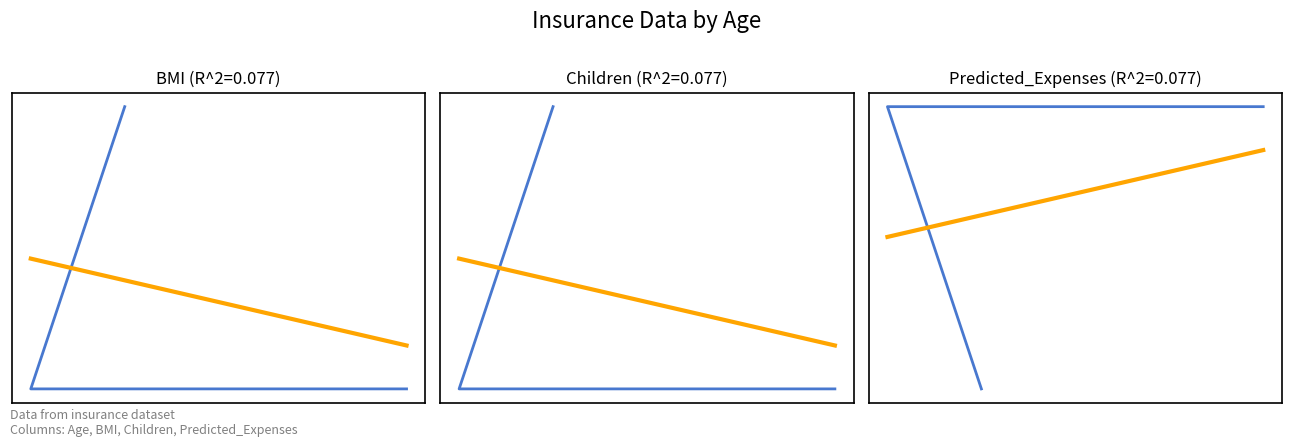

What is the value of the Predicted_Expenses point at the 3rd from the left?

17979.2